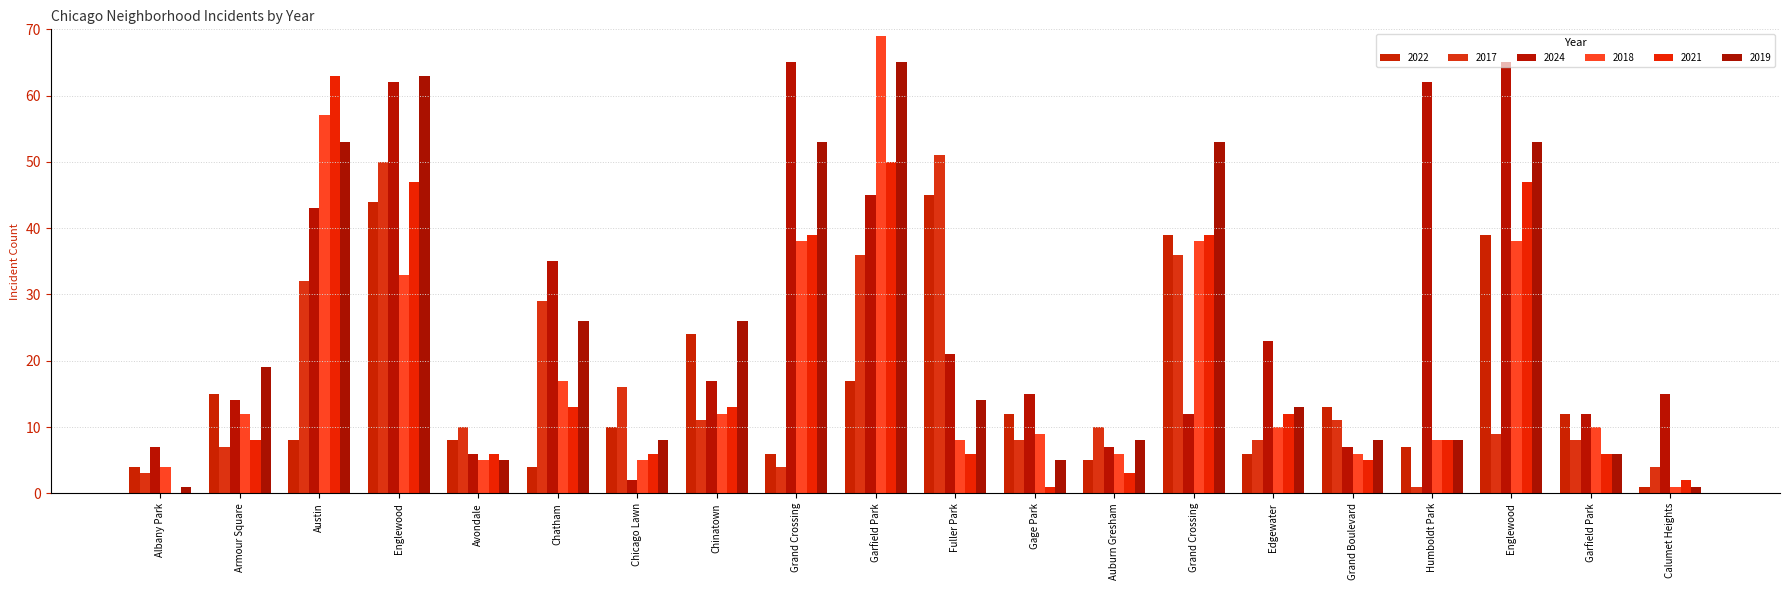

Rank the series at Garfield Park from lowest to highest value.

2022, 2017, 2024, 2021, 2019, 2018